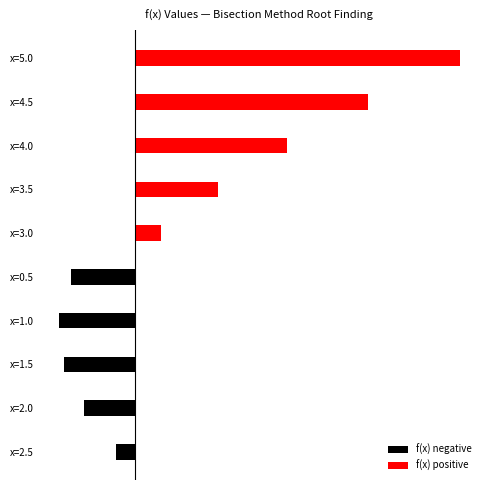

True or false: f(x) positive has a value of 0.0 at x=2.0.

True